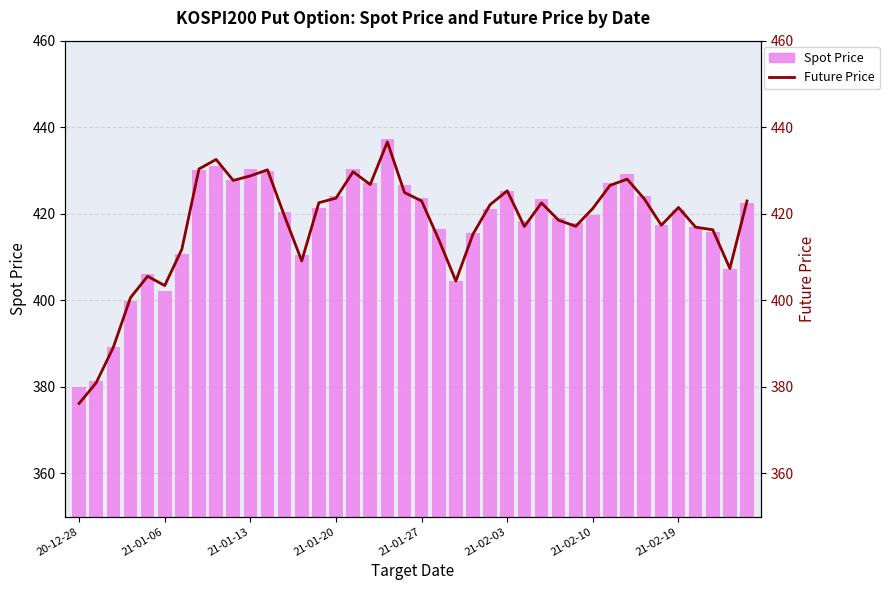

The Future Price series shows 417.1 at 26. True or false?

True